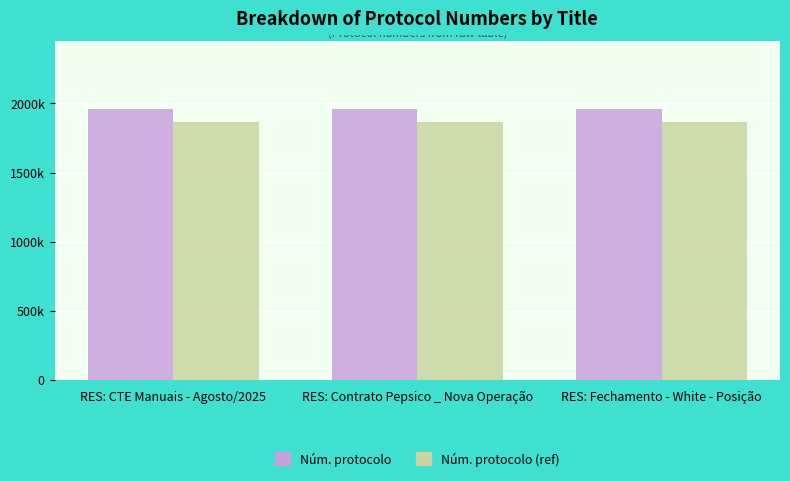

At RES: Contrato Pepsico _ Nova Operação, list the series in order from smallest to largest.

Núm. protocolo (ref), Núm. protocolo